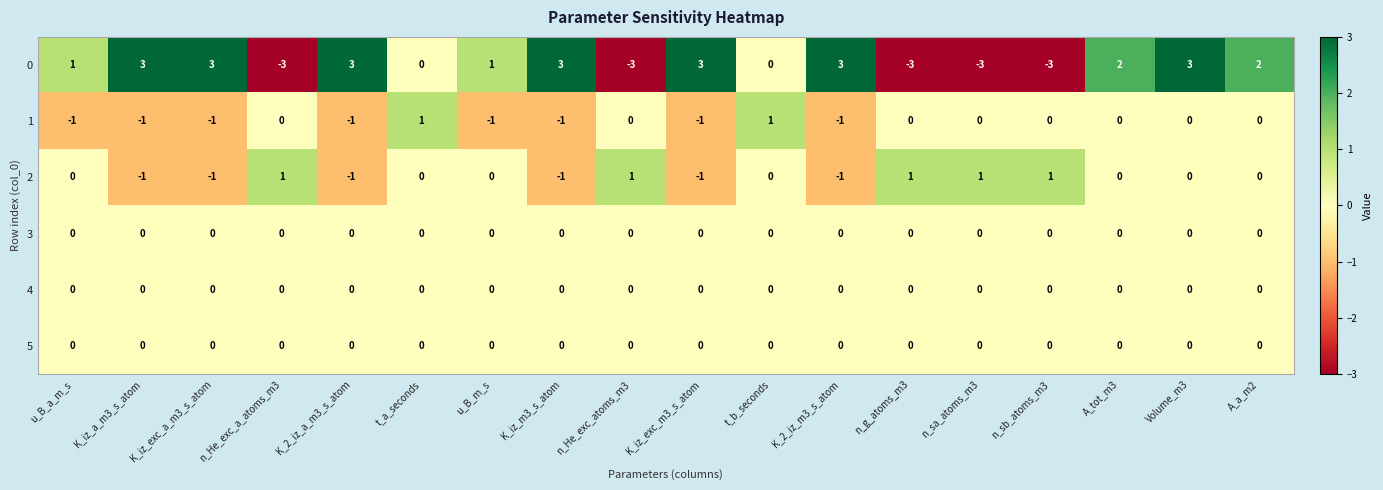

What is the maximum value shown in the chart?

3